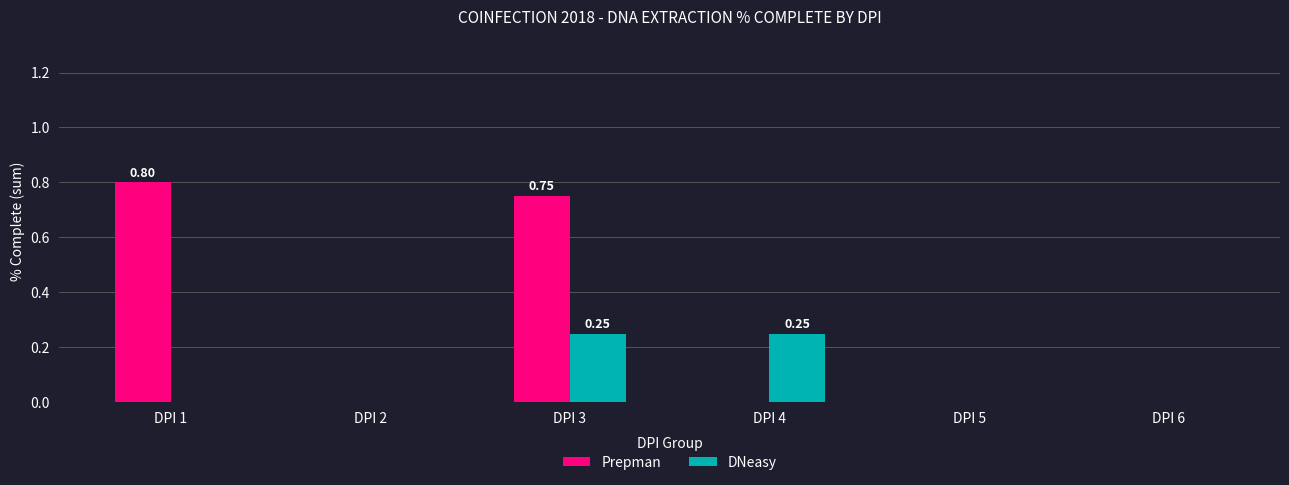

Which series has the largest range (max minus min)?

Prepman